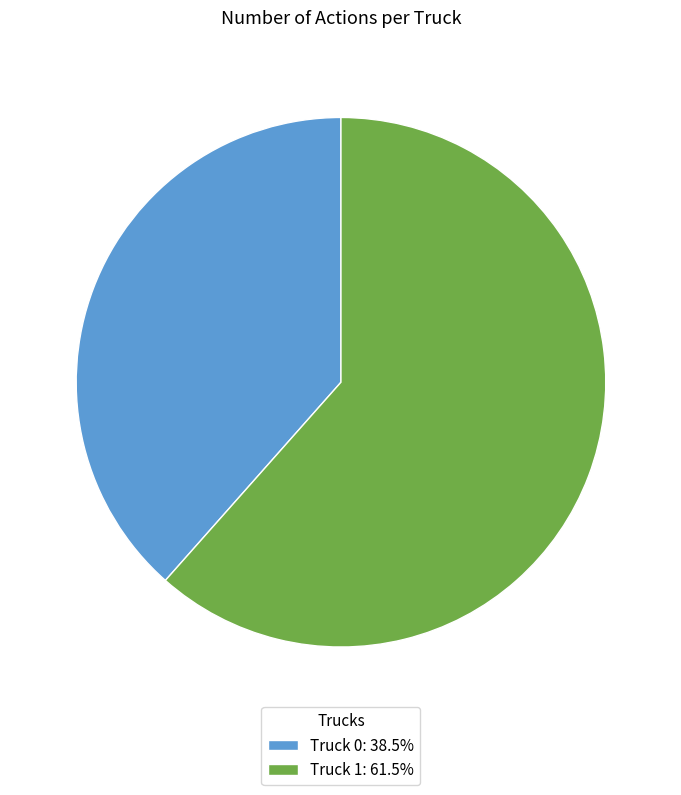

Rank the categories by value from highest to lowest.

Truck 1, Truck 0